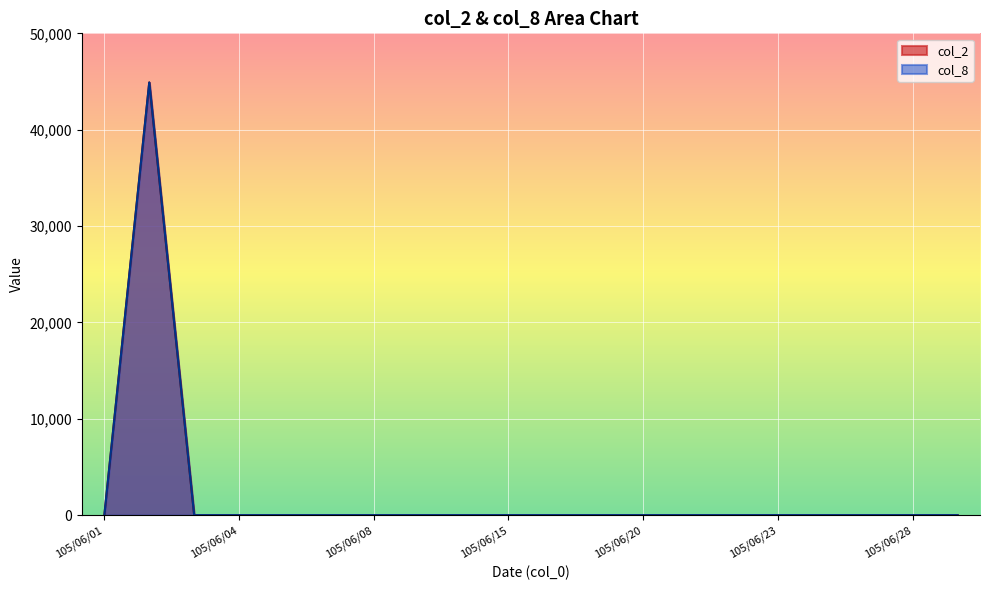

List the labels in order of col_2 value, largest first.

105/06/02, 105/06/01, 105/06/03, 105/06/04, 105/06/06, 105/06/07, 105/06/08, 105/06/13, 105/06/14, 105/06/15, 105/06/16, 105/06/17, 105/06/20, 105/06/21, 105/06/22, 105/06/23, 105/06/24, 105/06/27, 105/06/28, 105/06/29